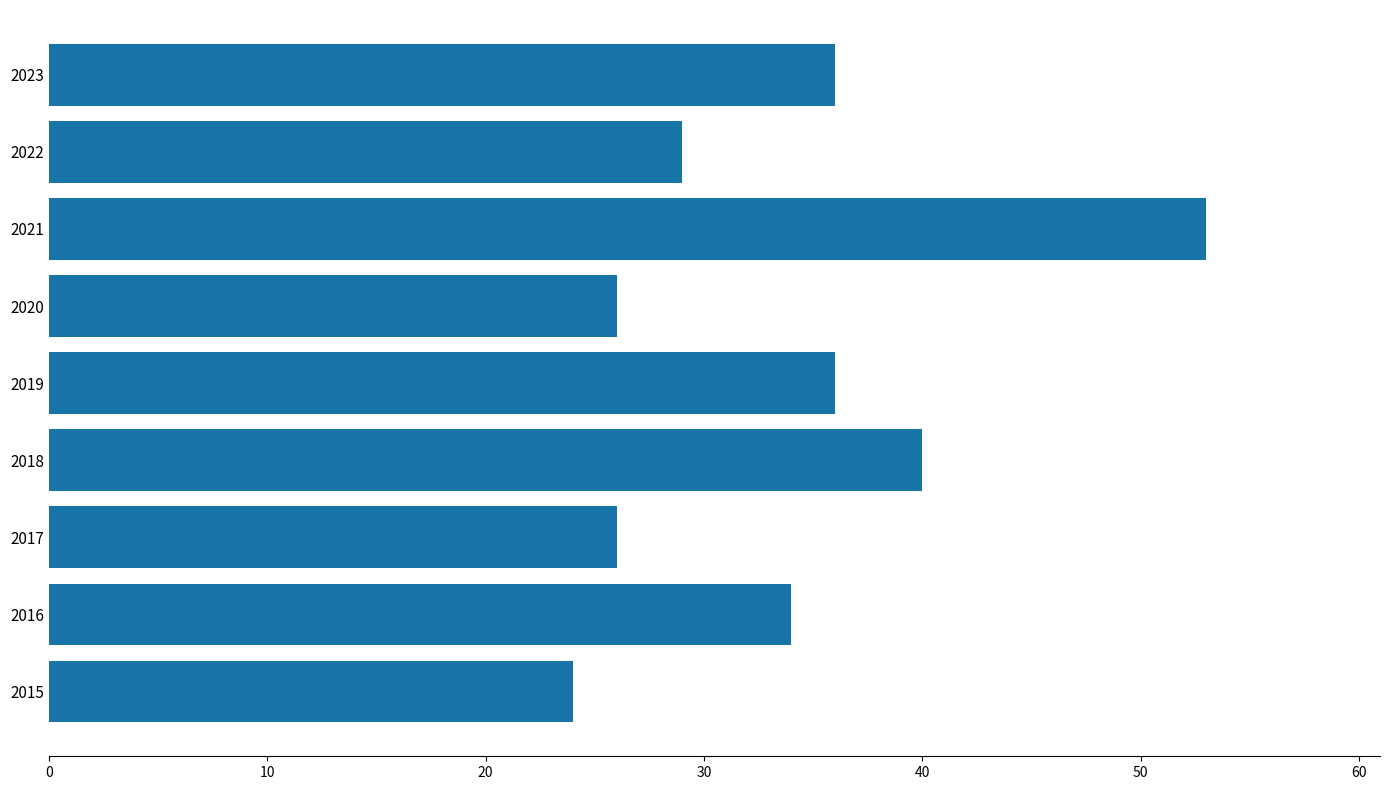

How many bars are there in total?

9